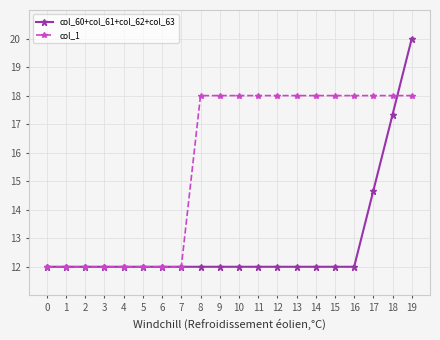

What is the maximum value shown in the chart?

20.0